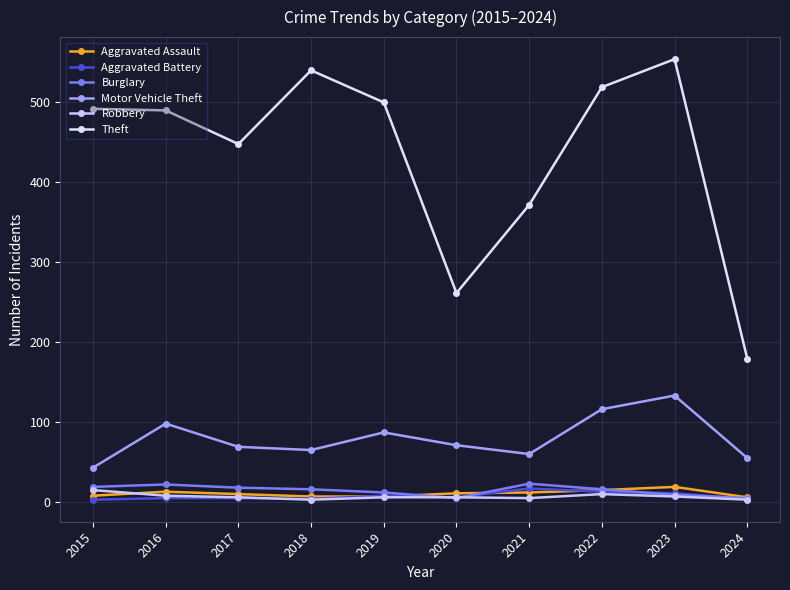

What is the sum of all Motor Vehicle Theft values?

797